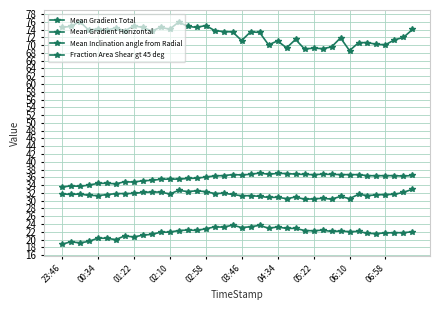

At which category is the sum across all series the highest?

13